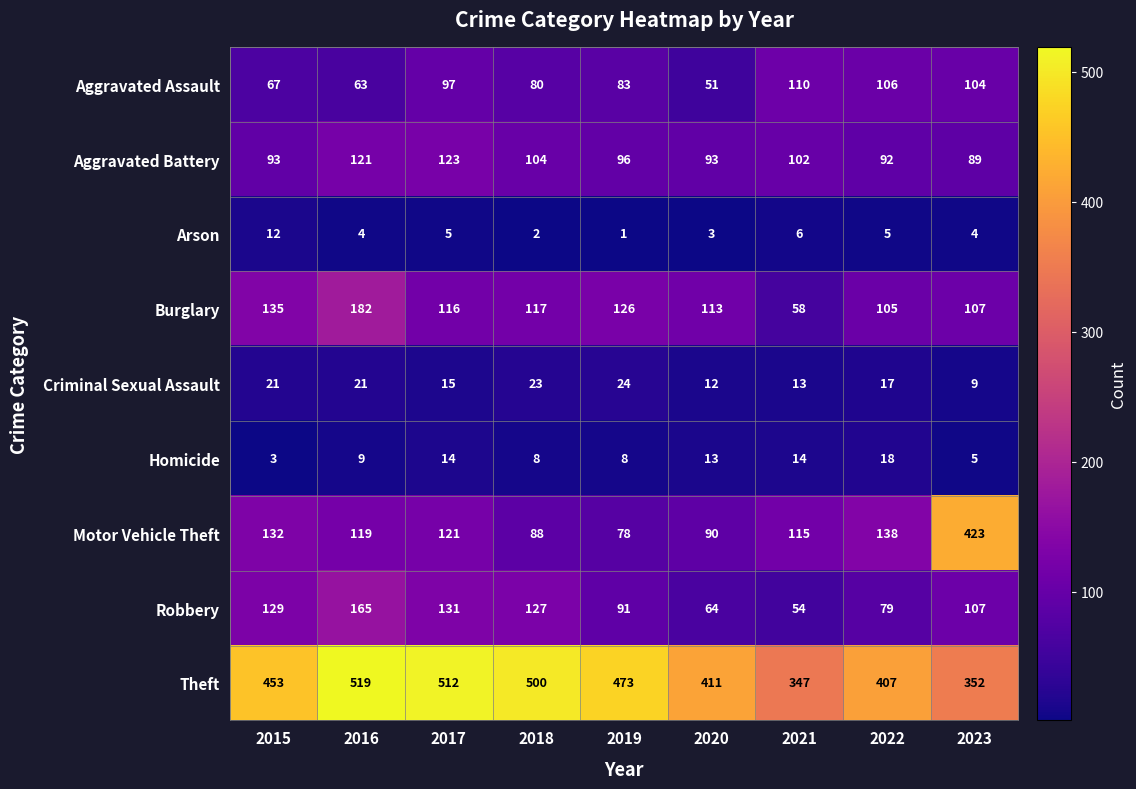

What is the spread (max minus min) of values at 2015?

450